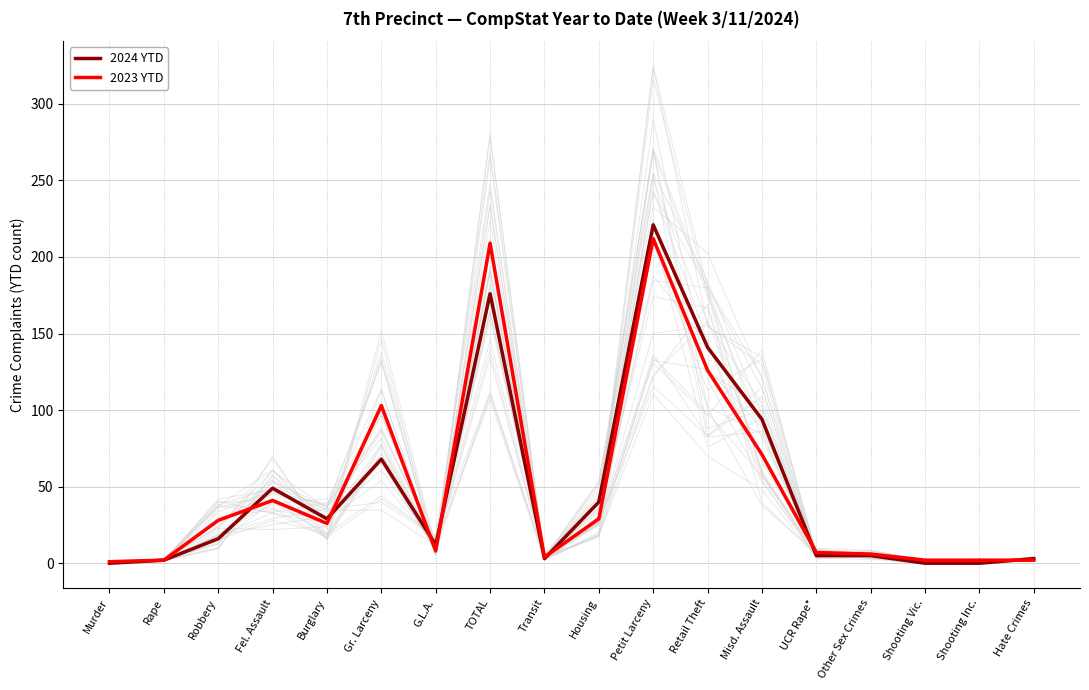

How many data points in 2023 YTD are less than 26?

9